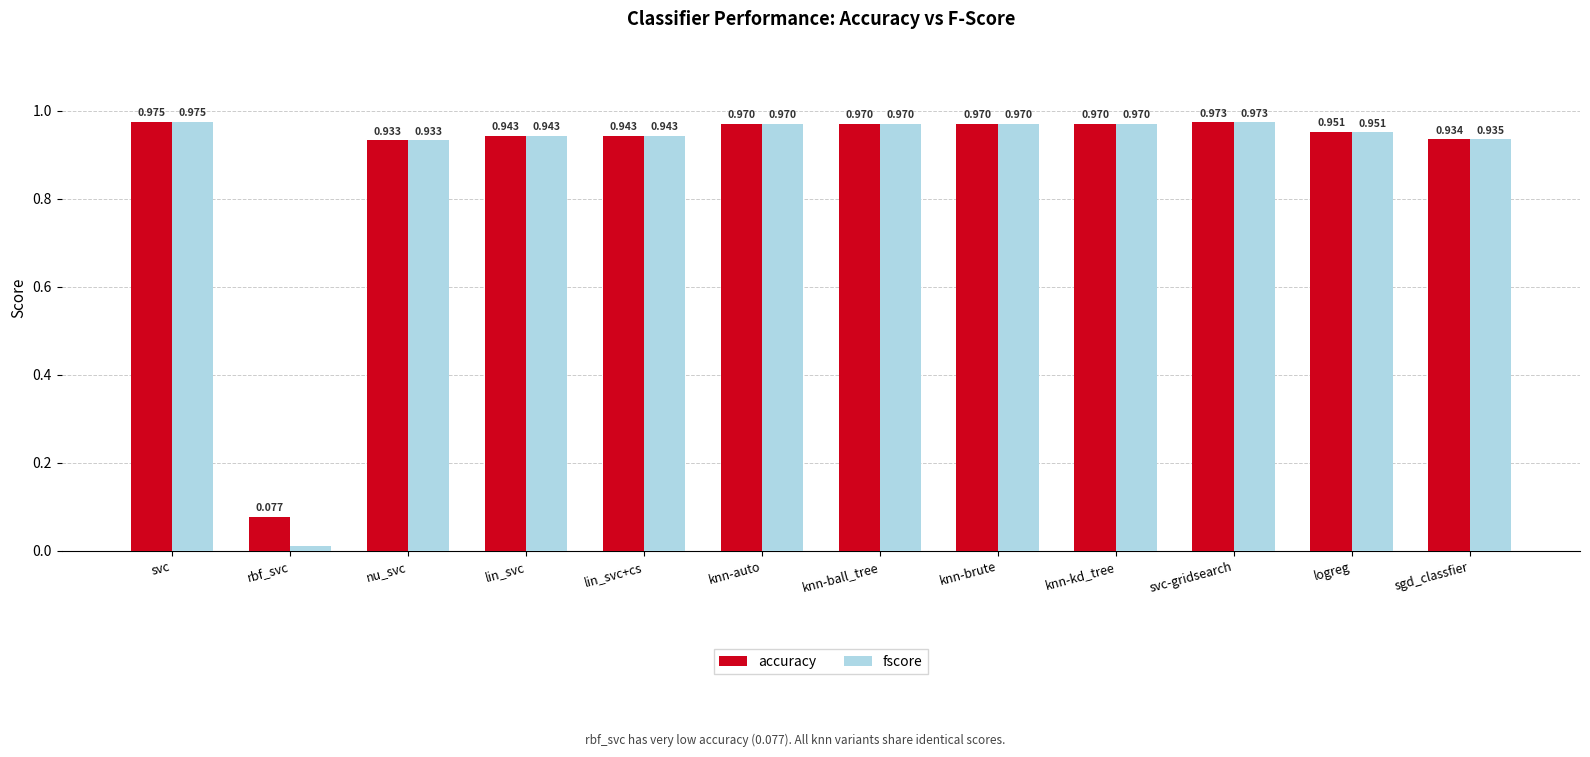

Between rbf_svc and knn-brute, which series saw the biggest shift?

fscore